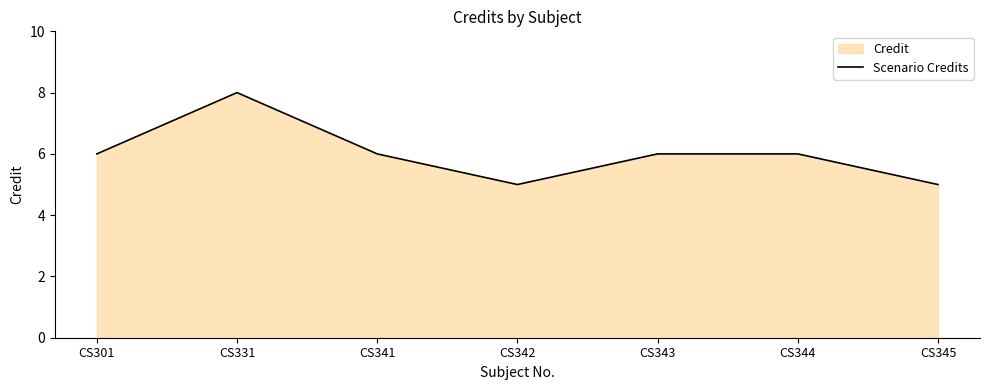

Read the value at CS344.

6